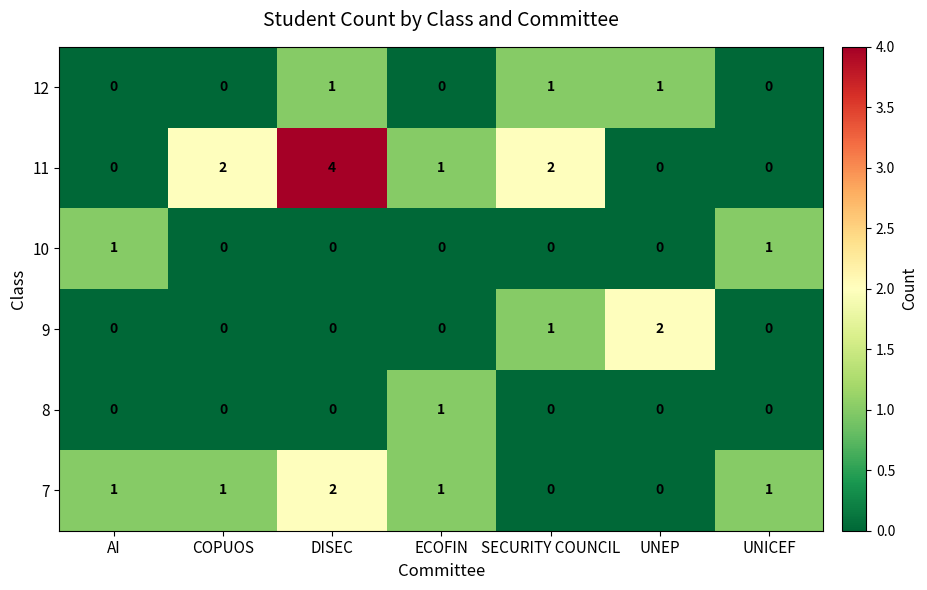

How many data points does each series have?

7